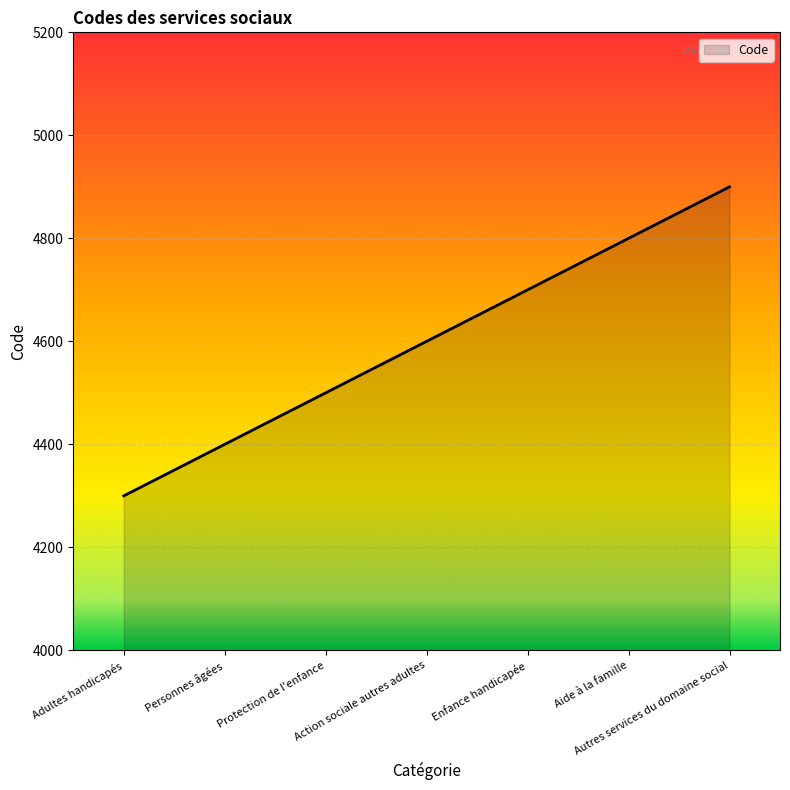

Reading left to right, list all the values displayed in this chart.

Adultes handicapés=4300	Personnes âgées=4400	Protection de l'enfance=4500	Action sociale autres adultes=4600	Enfance handicapée=4700	Aide à la famille=4800	Autres services du domaine social=4900